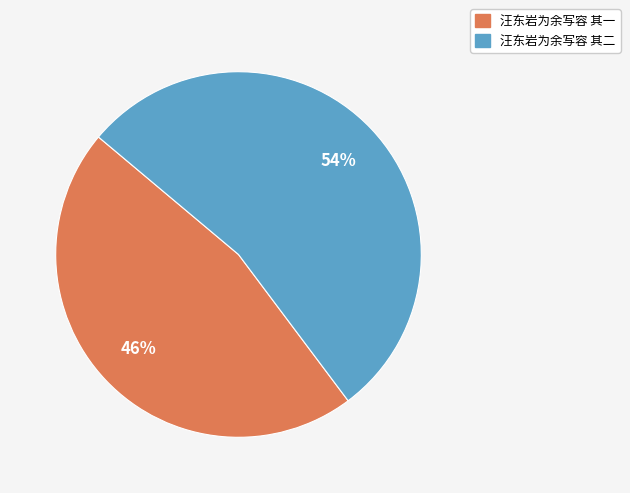

Does any single category account for the majority?

Yes